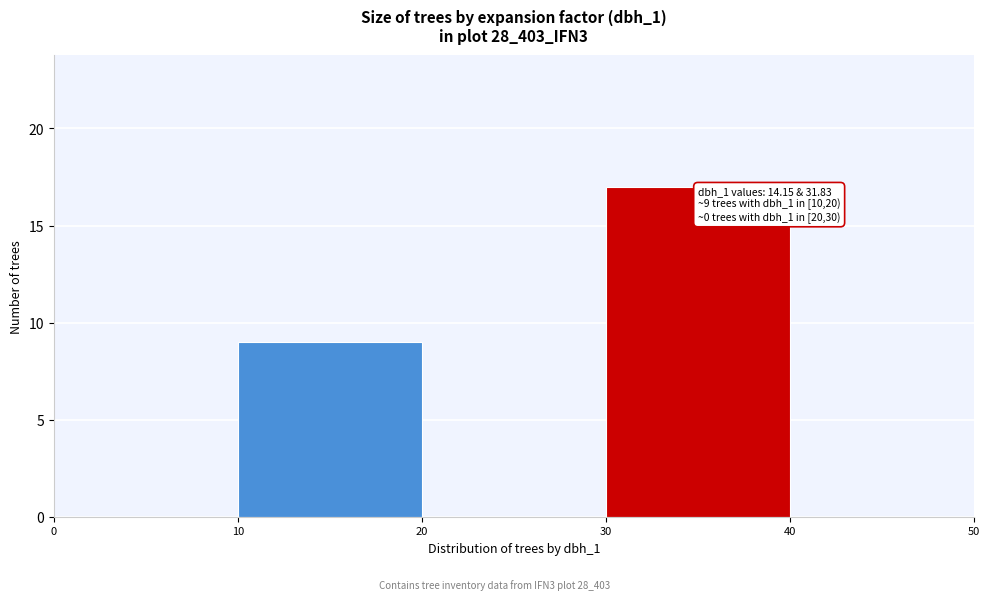

Which range on the x-axis has the tallest bar?

30 to 40